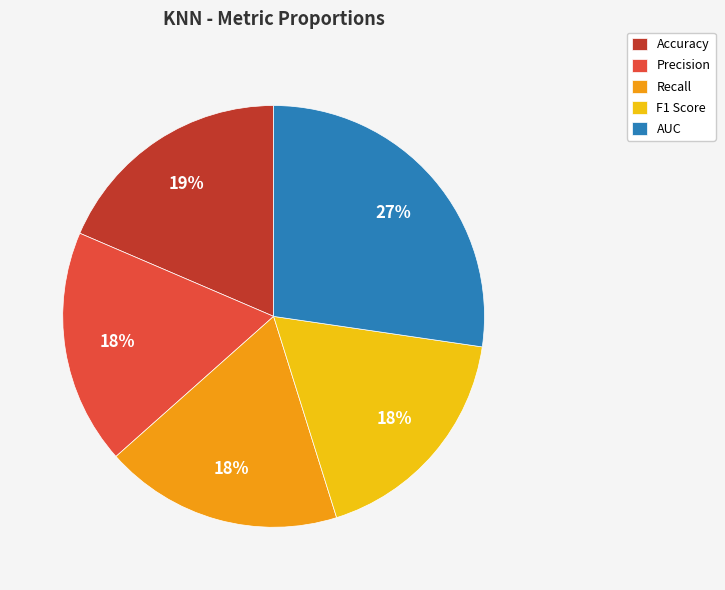

True or false: Accuracy accounts for 31% of the total.

False